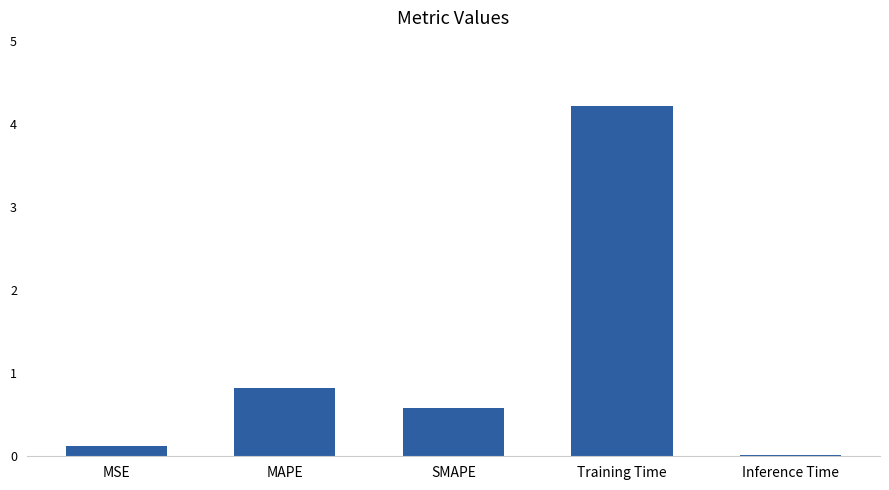

Are the bars grouped side by side (vs. stacked)?

No